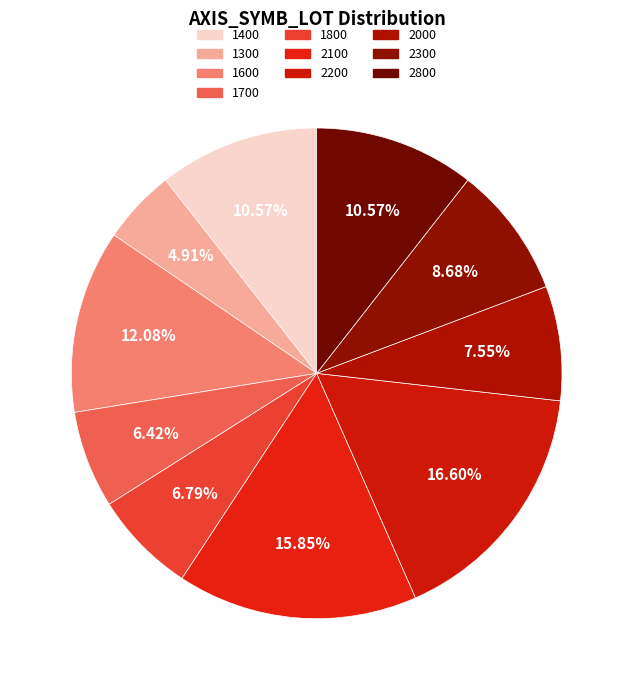

How many slices are in this pie chart?

10